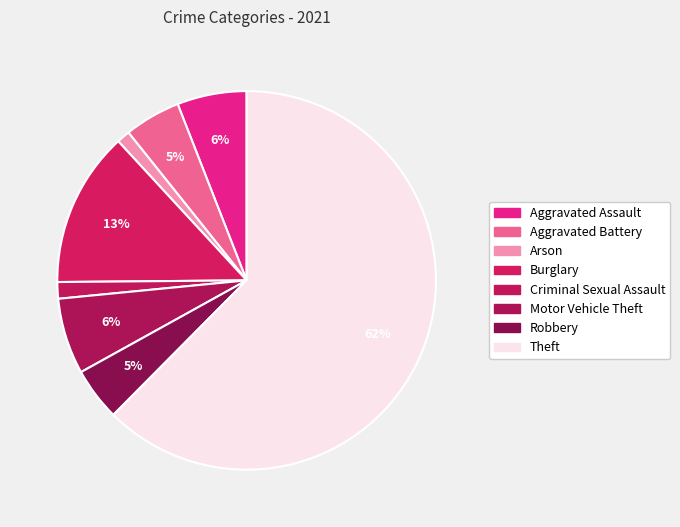

Count the number of slices in the pie.

8